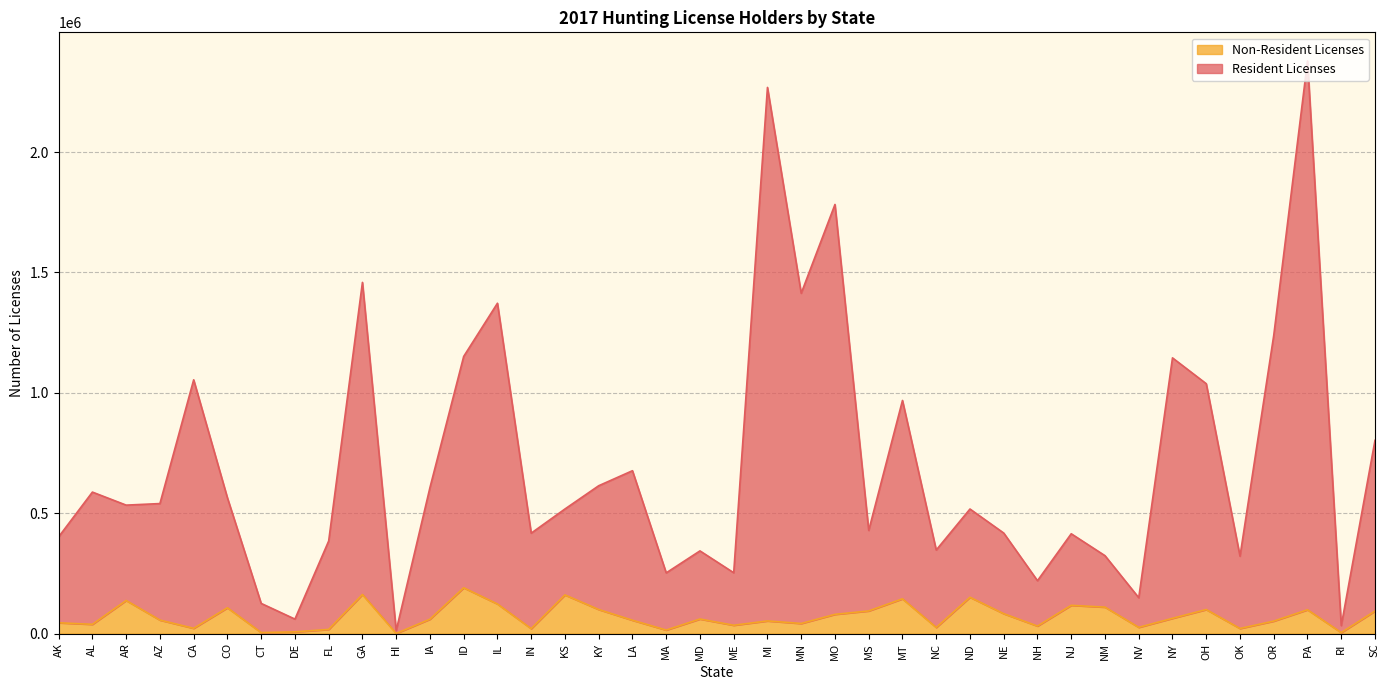

What is the smallest value displayed?

716